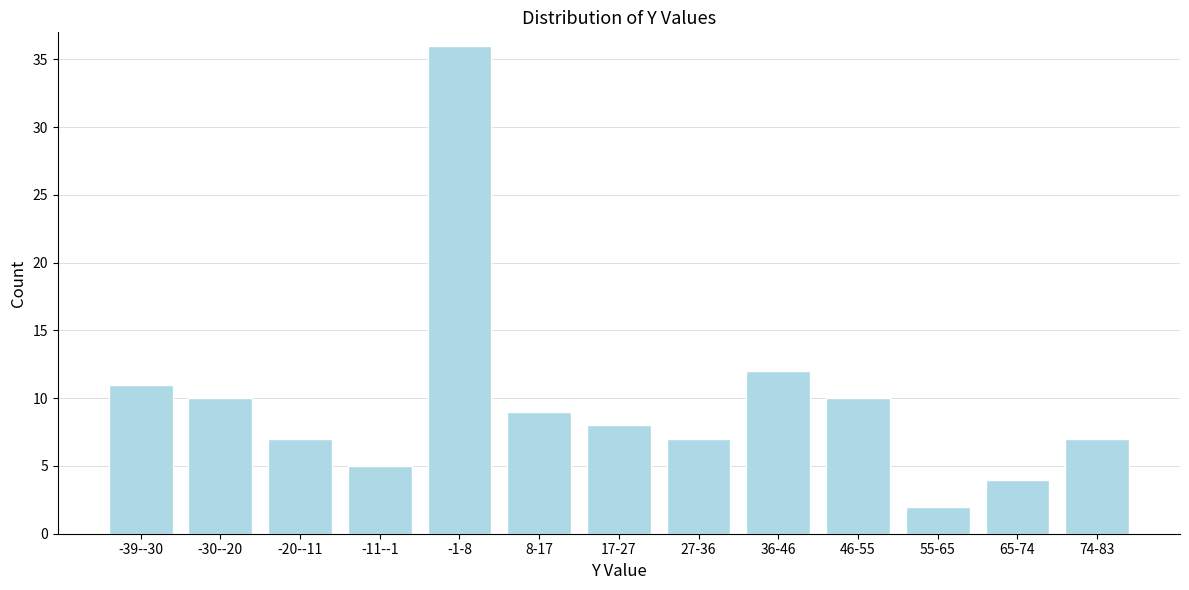

Reading left to right, what are all the values shown in this chart?

11	10	7	5	36	9	8	7	12	10	2	4	7